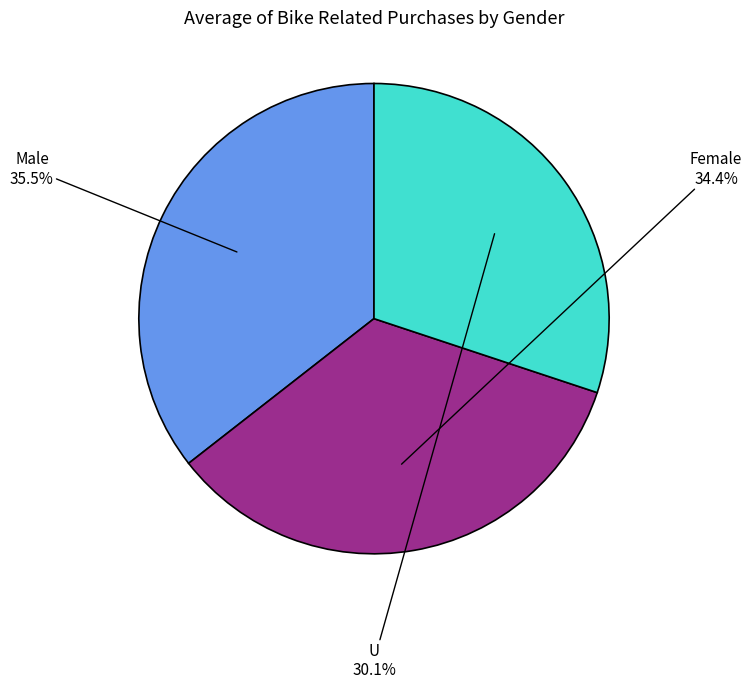

Rank the categories by value from lowest to highest.

U, Female, Male